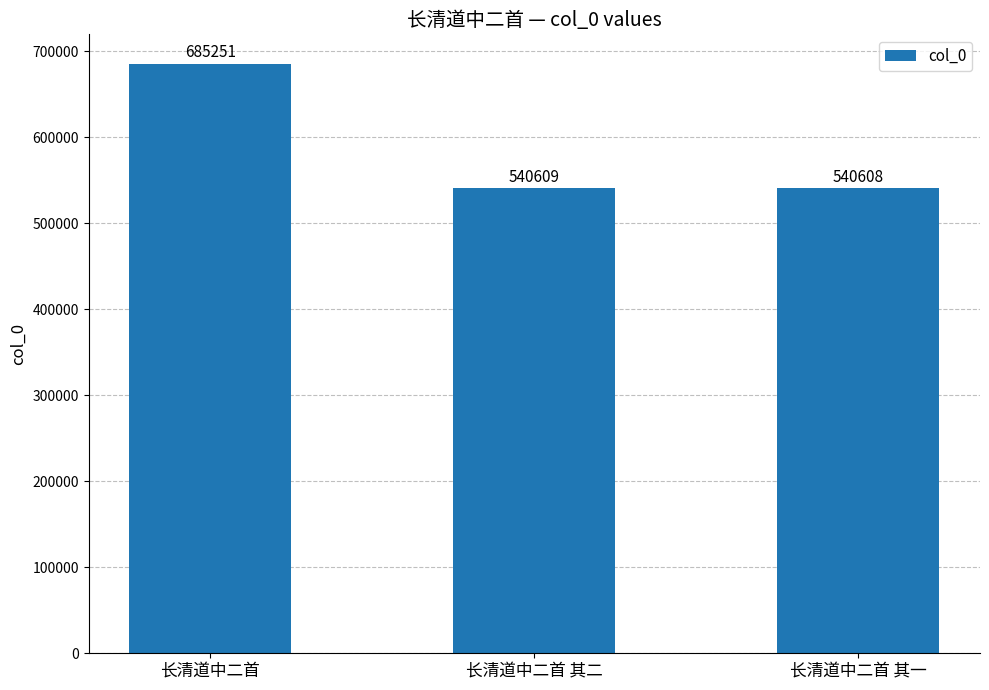

What is the smallest value displayed?

540608